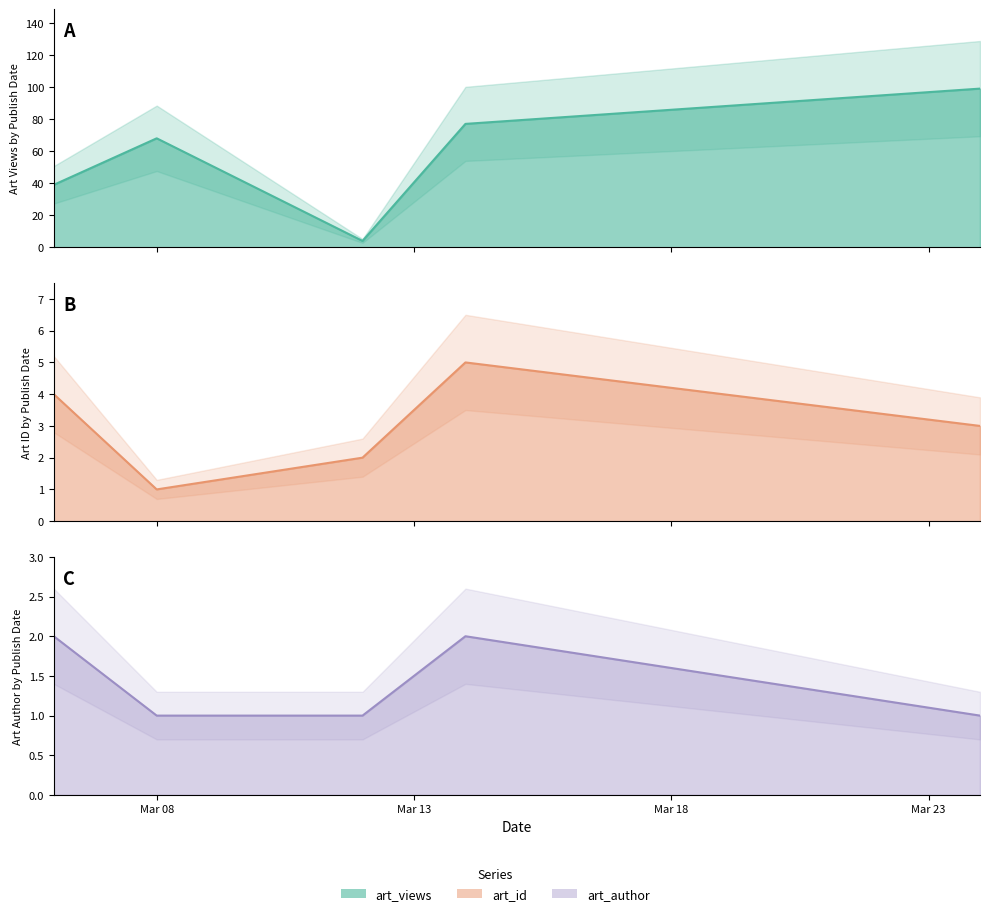

Rank the series at Mar 23 from highest to lowest value.

art_views (estimate), art_id (estimate), art_author (estimate)